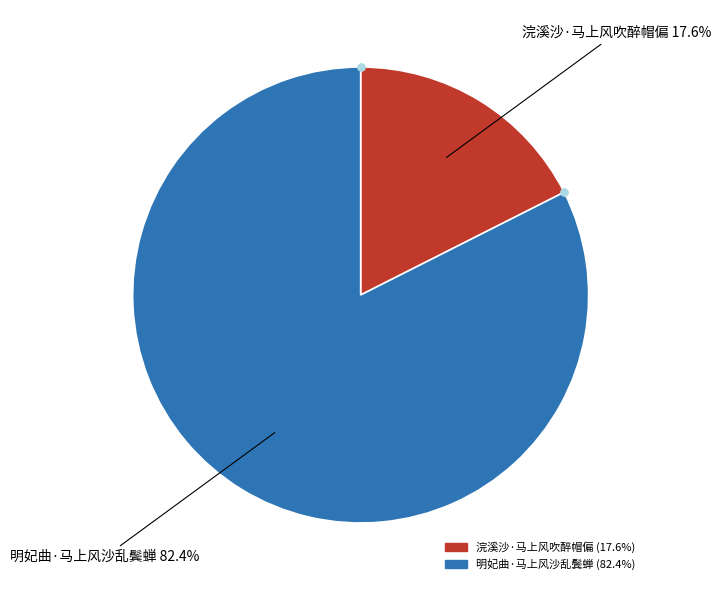

What is the largest slice in the pie chart?

明妃曲·马上风沙乱鬓蝉